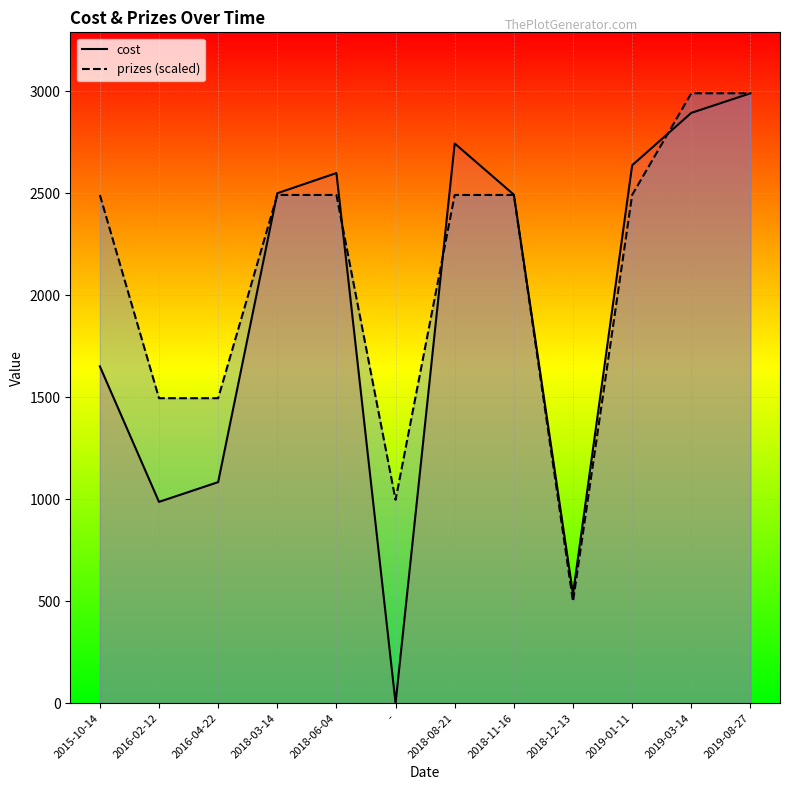

Read the prizes (scaled) value at 2018-12-13.

498.3